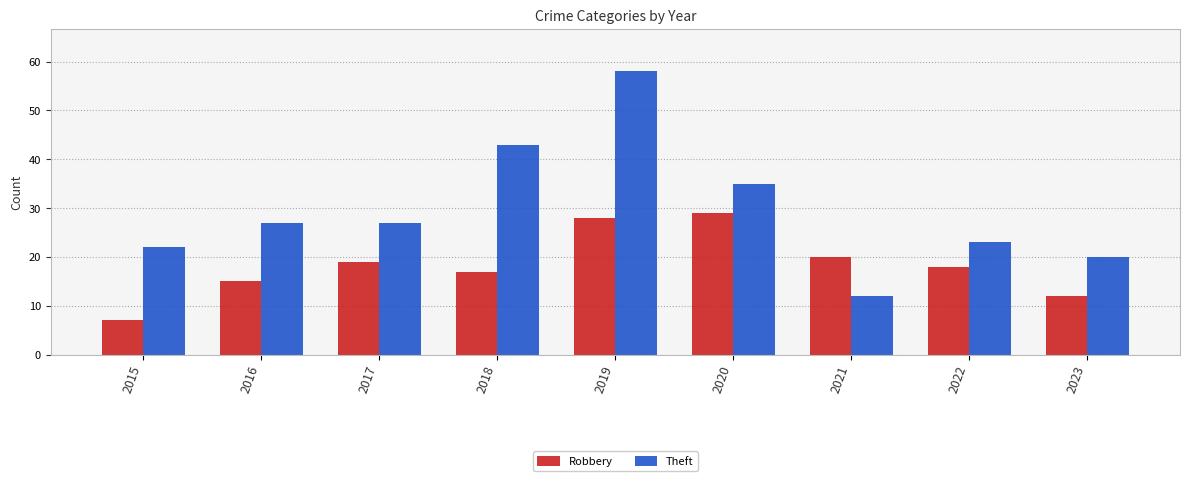

At which label is Theft closest to 35?

2020